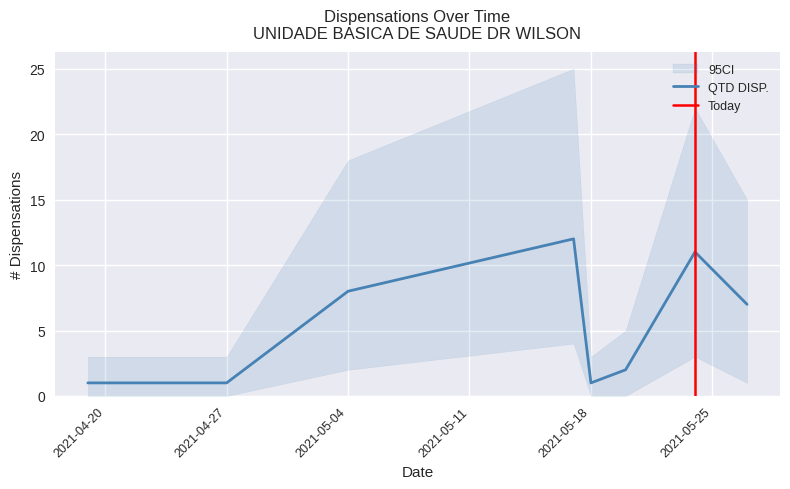

What is the label of the 1st point from the right?

27/05/2021